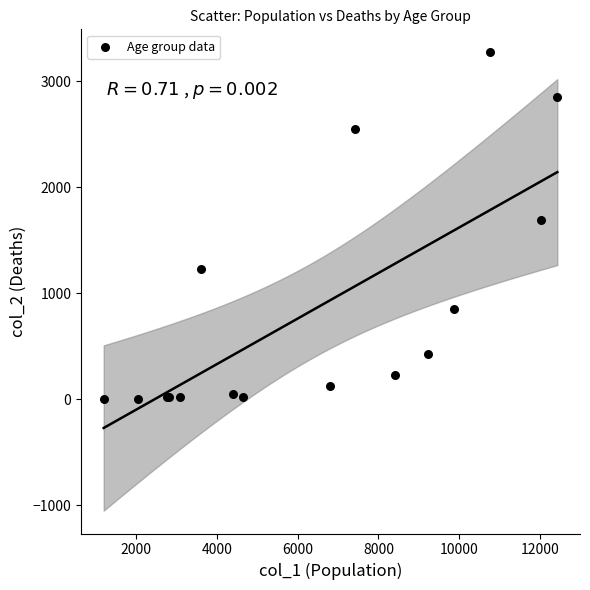

What Y value in the scatter plot is closest to 1638?

1690